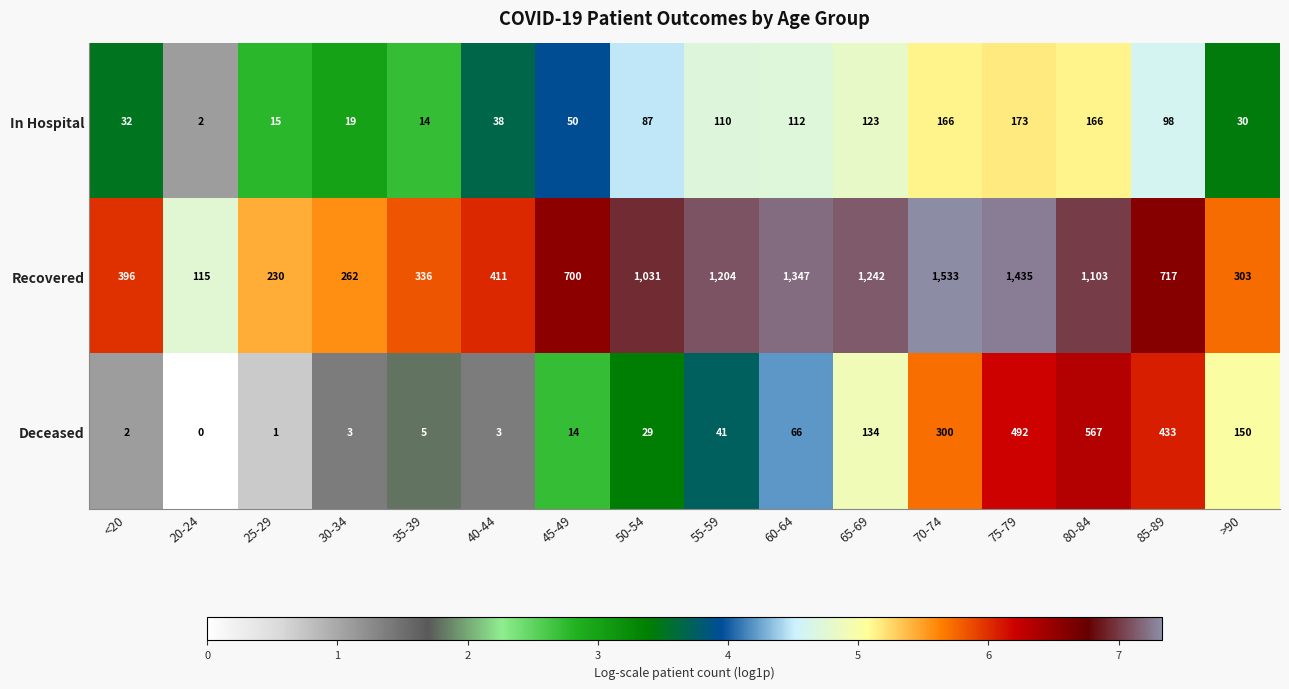

What is the sum of the Deceased values at 30-34 and <20?

5